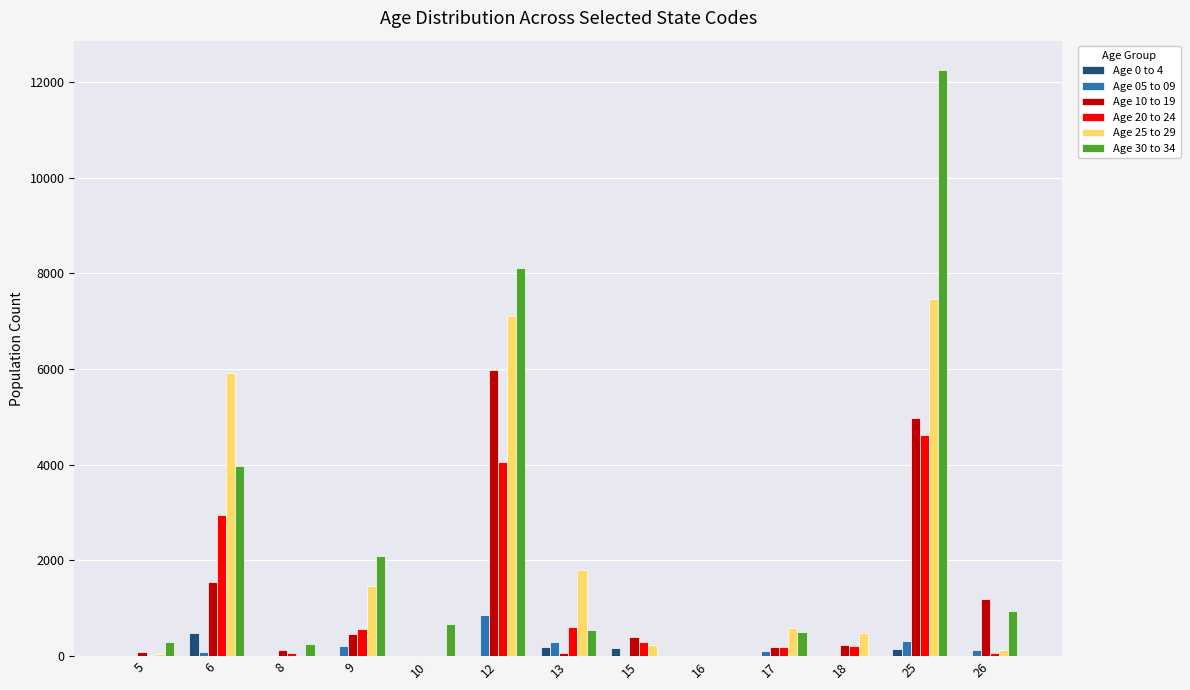

What is the maximum value shown in the chart?

12252